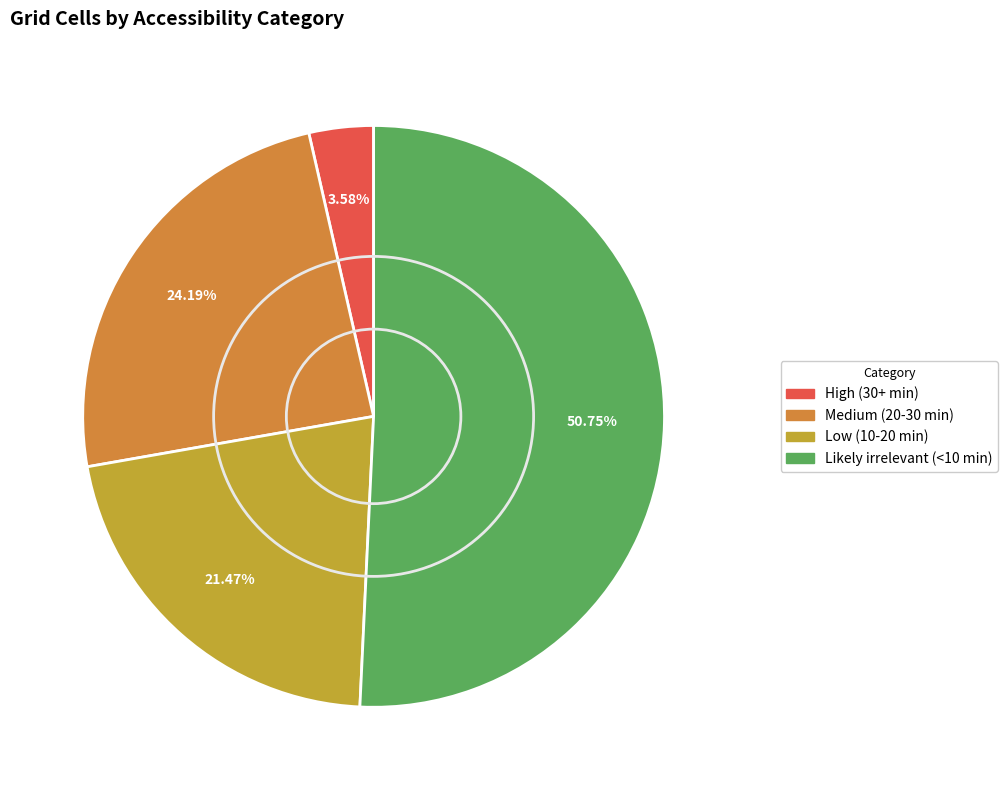

How many segments does this pie chart have?

4